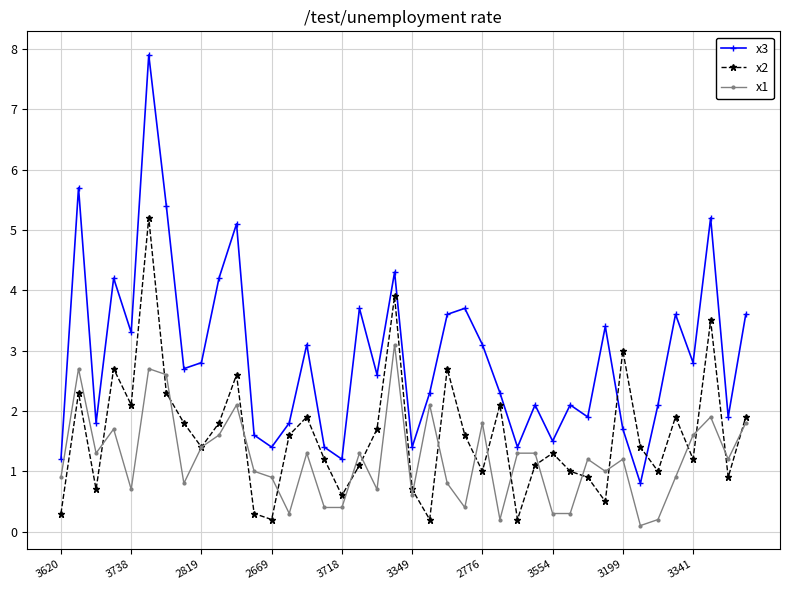

How many interior local peaks does the x3 series have?

13